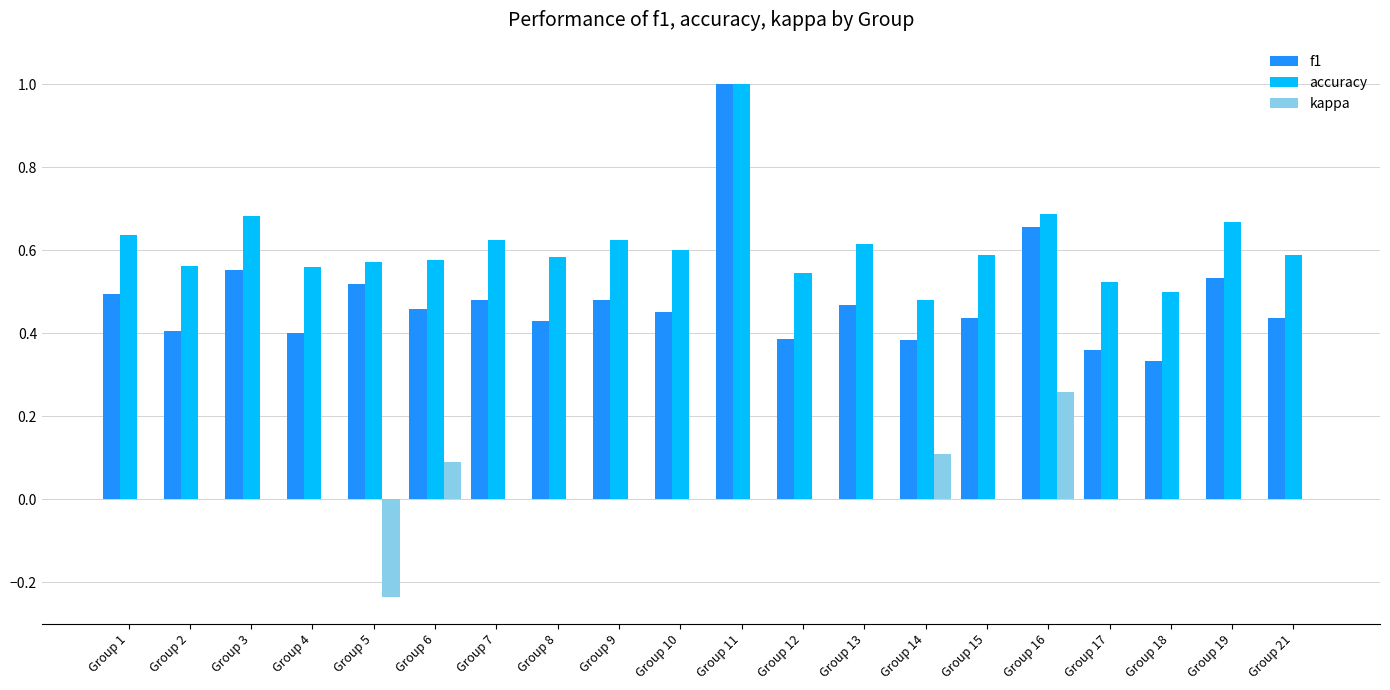

Which label corresponds to the largest value in the chart?

Group 11